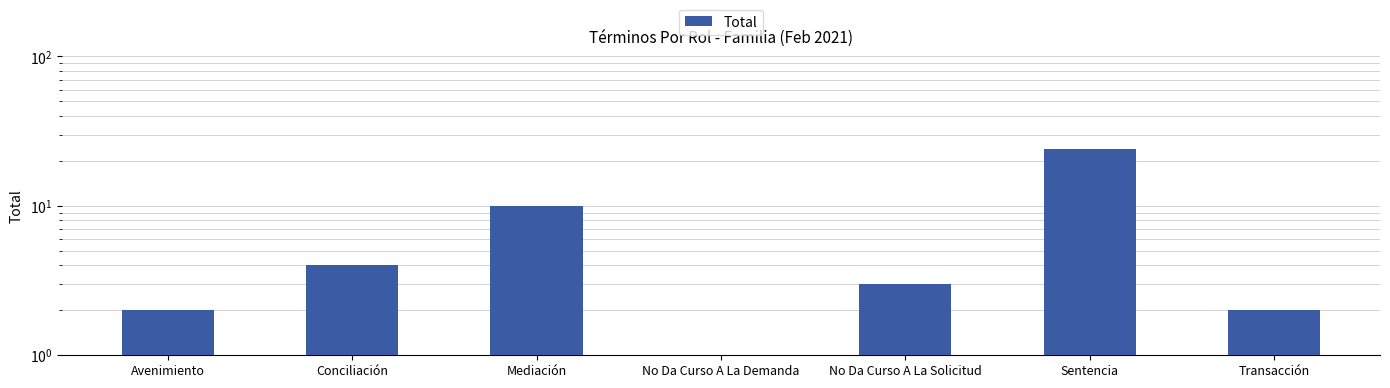

What is the difference between the second highest and minimum values?

9